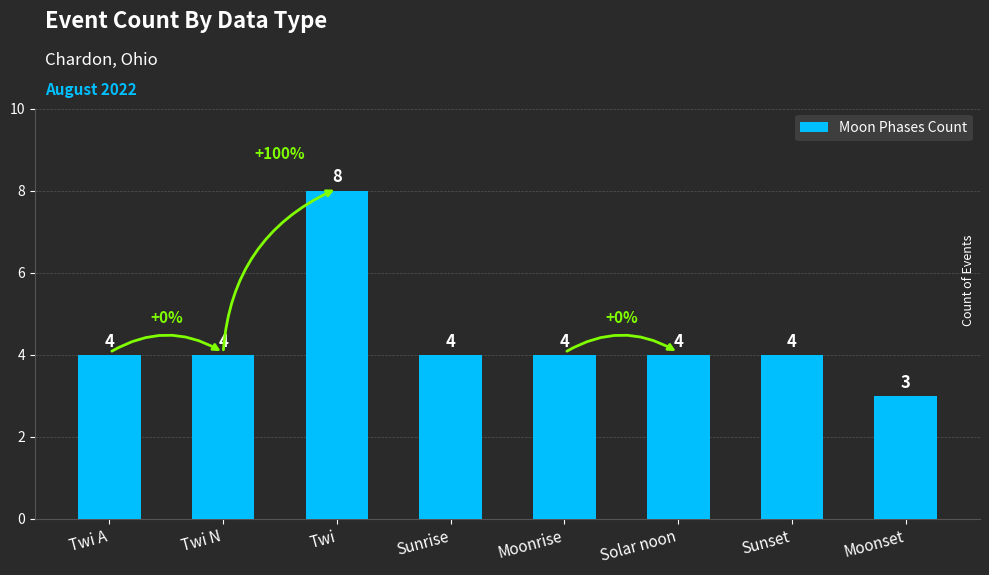

Are the bars grouped side by side (vs. stacked)?

No